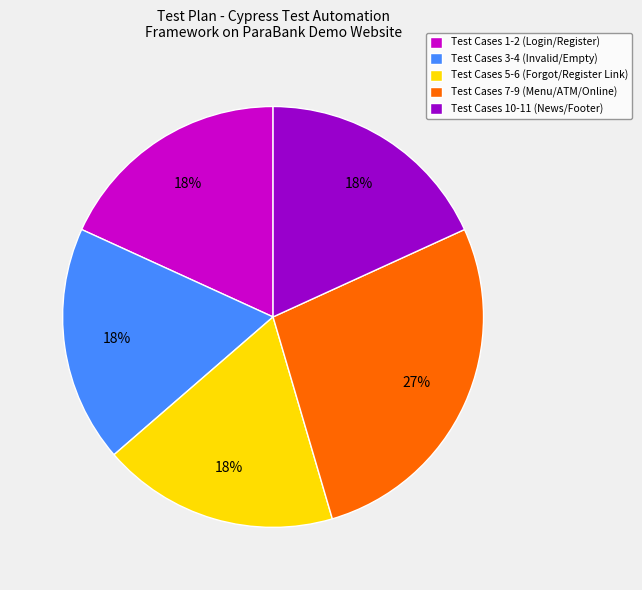

To the nearest percent, what portion does Test Cases 7-9 (Menu/ATM/Online) represent?

27%